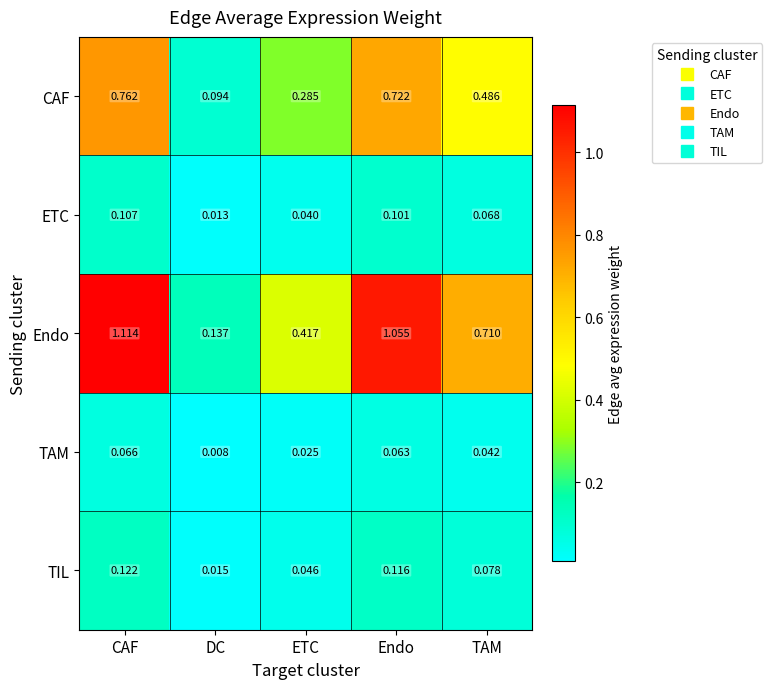

What is the total value across all series at TAM?

1.4